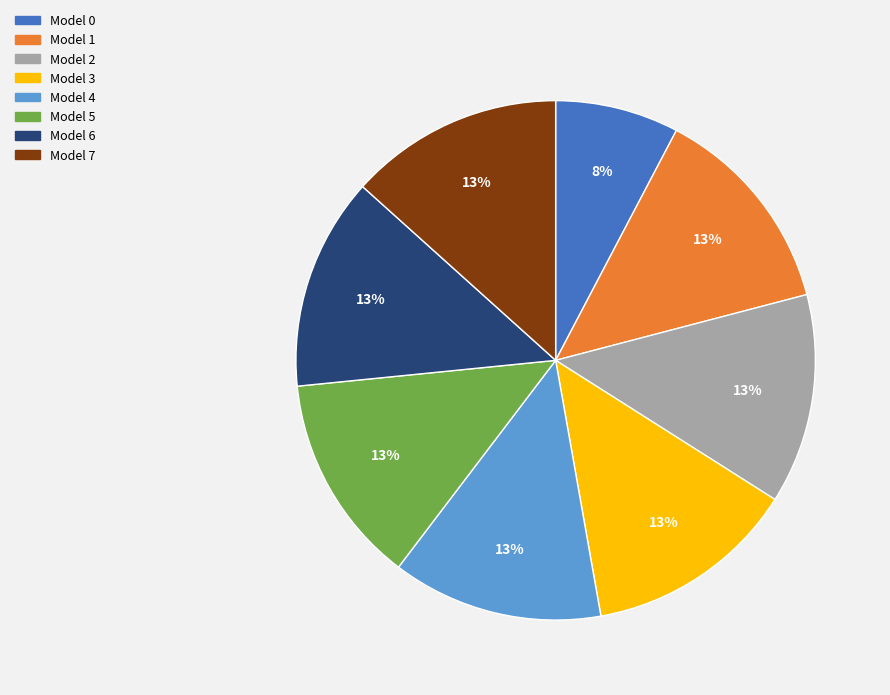

Is it true that Model 5 is 13% of the pie?

True